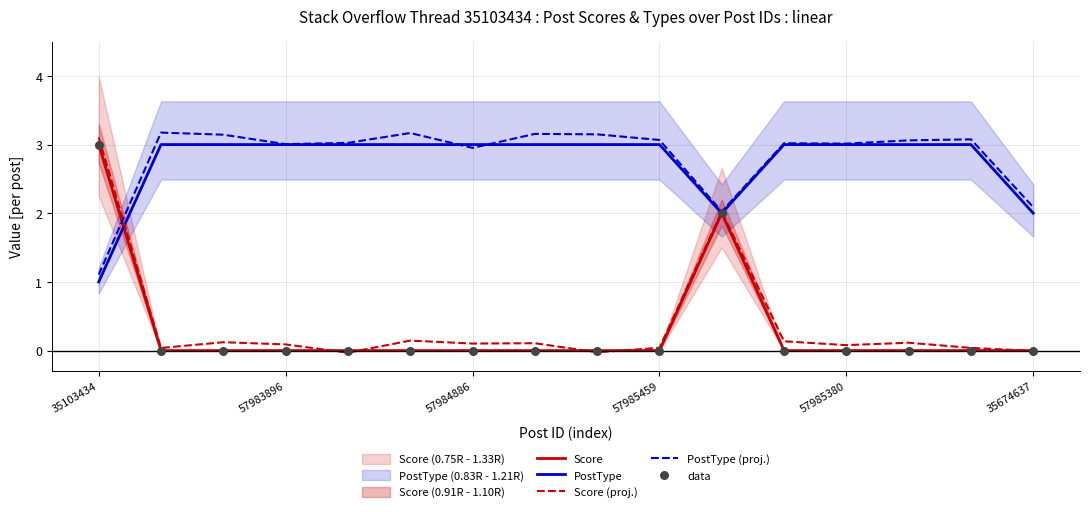

What is the total value across all series at 14?

6.1